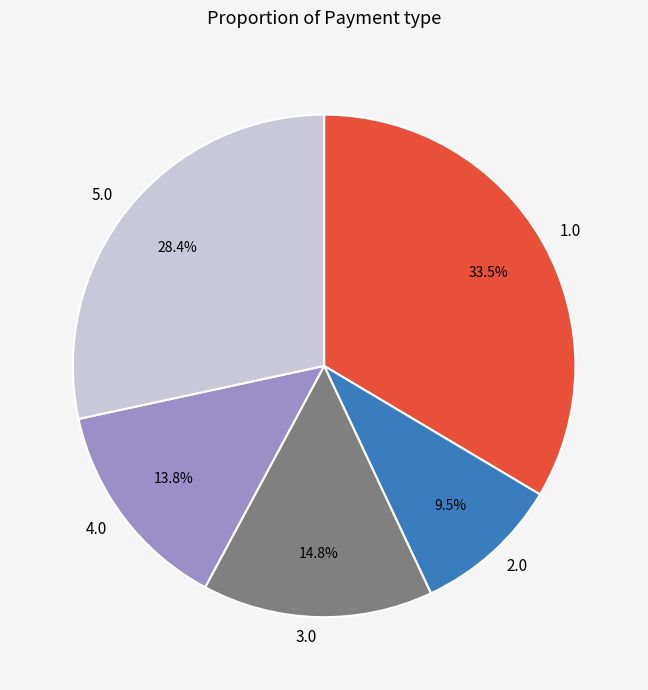

Between 2.0 and 4.0, which is larger?

4.0